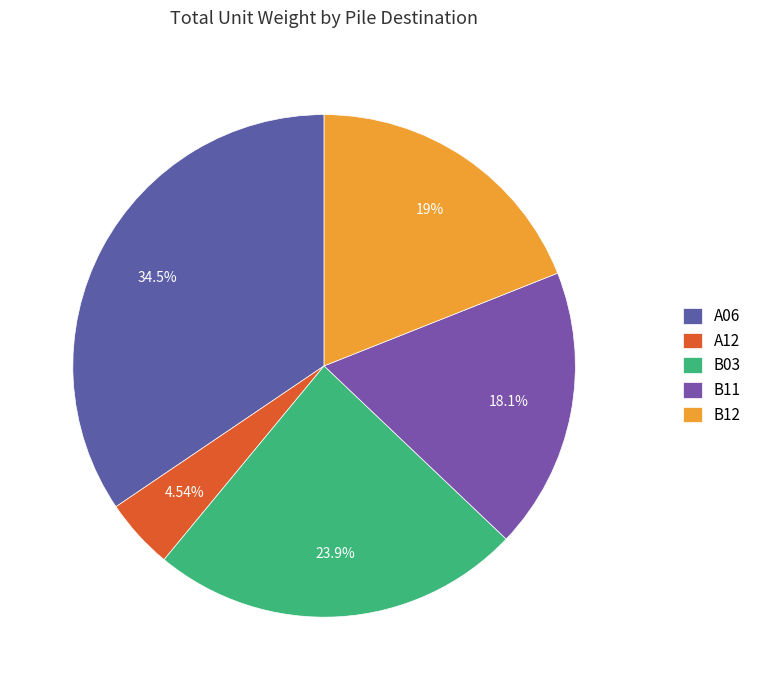

What percentage do B12 and B03 together represent?

42.9%